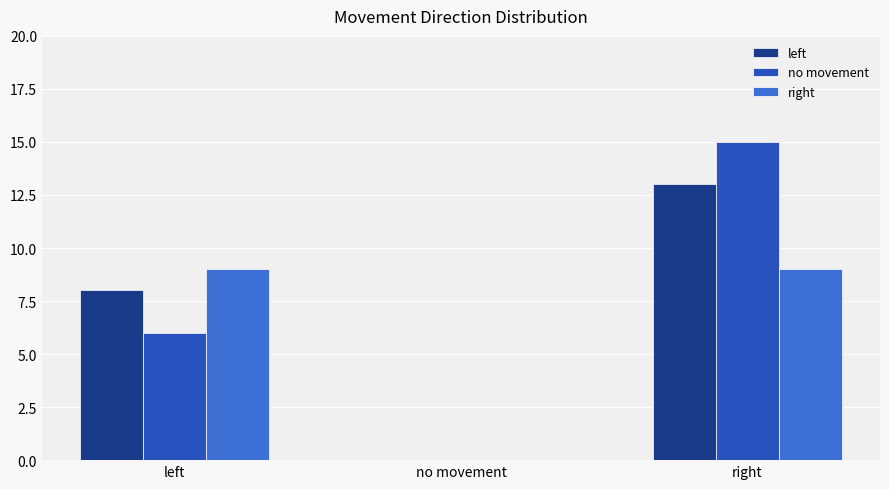

Reading left to right, what are all the values shown in this chart?

left: left=8	no movement=0	right=13
no movement: left=6	no movement=0	right=15
right: left=9	no movement=0	right=9